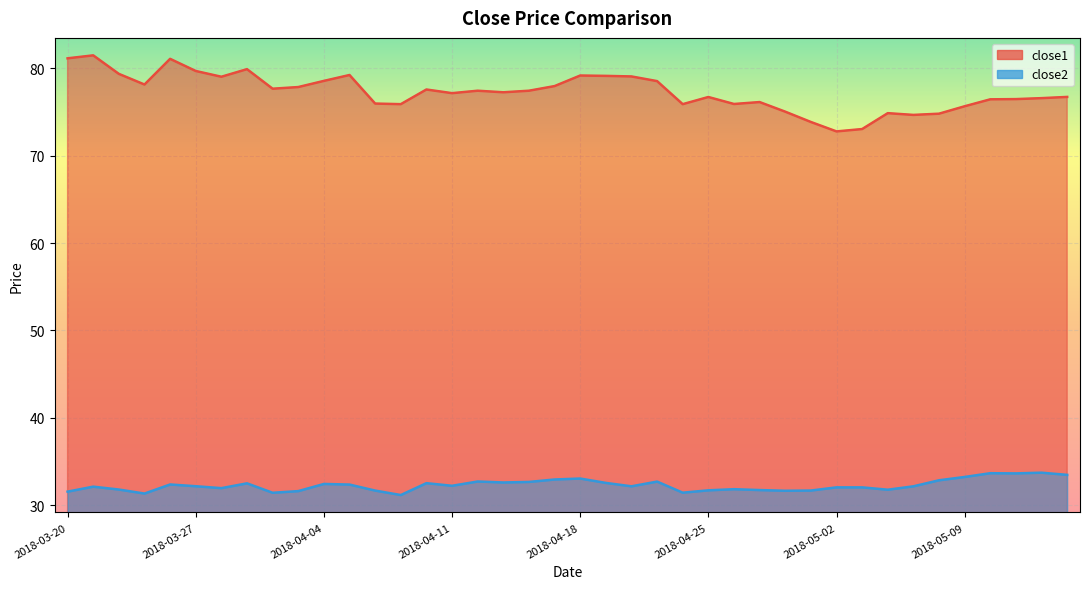

At which category does the chart reach its peak across all series?

2018-03-21